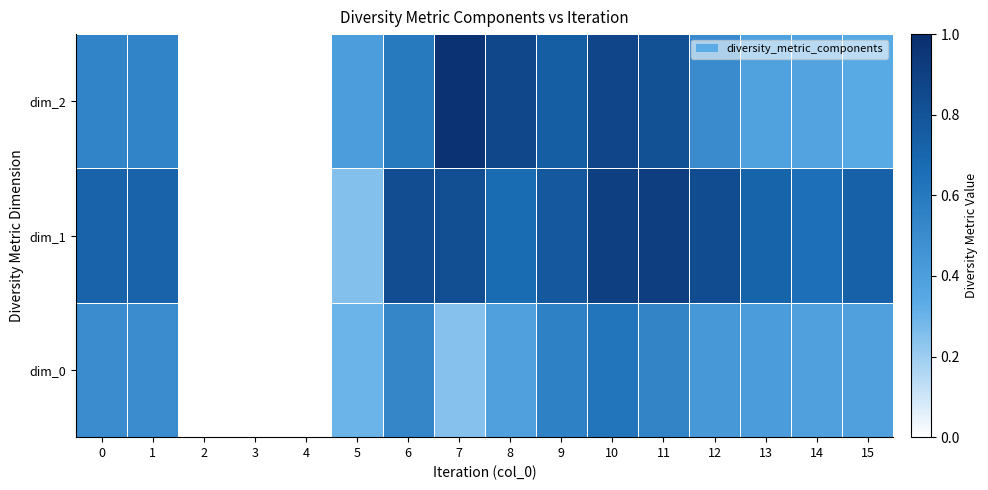

Reading left to right, transcribe all the data shown in this chart.

dim_0: 0=0.5	1=0.5	2=0.0	3=0.0	4=0.0	5=0.3	6=0.5	7=0.2	8=0.4	9=0.6	10=0.6	11=0.5	12=0.4	13=0.4	14=0.4	15=0.4
dim_1: 0=0.7	1=0.7	2=0.0	3=0.0	4=0.0	5=0.3	6=0.8	7=0.8	8=0.7	9=0.8	10=0.9	11=0.9	12=0.8	13=0.7	14=0.6	15=0.7
dim_2: 0=0.5	1=0.5	2=0.0	3=0.0	4=0.0	5=0.4	6=0.6	7=1.0	8=0.9	9=0.7	10=0.9	11=0.8	12=0.5	13=0.4	14=0.4	15=0.3